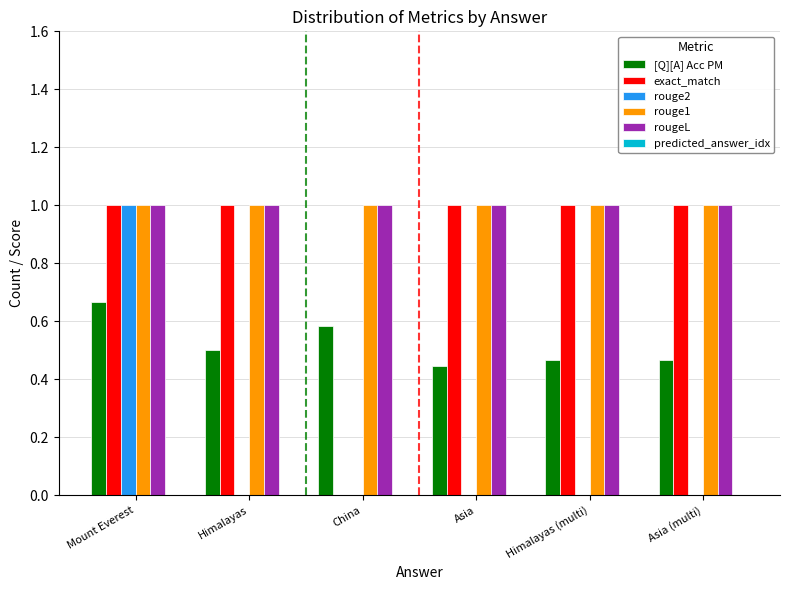

Is the value of rouge2 at Himalayas greater than the value of exact_match at Himalayas (multi)?

No